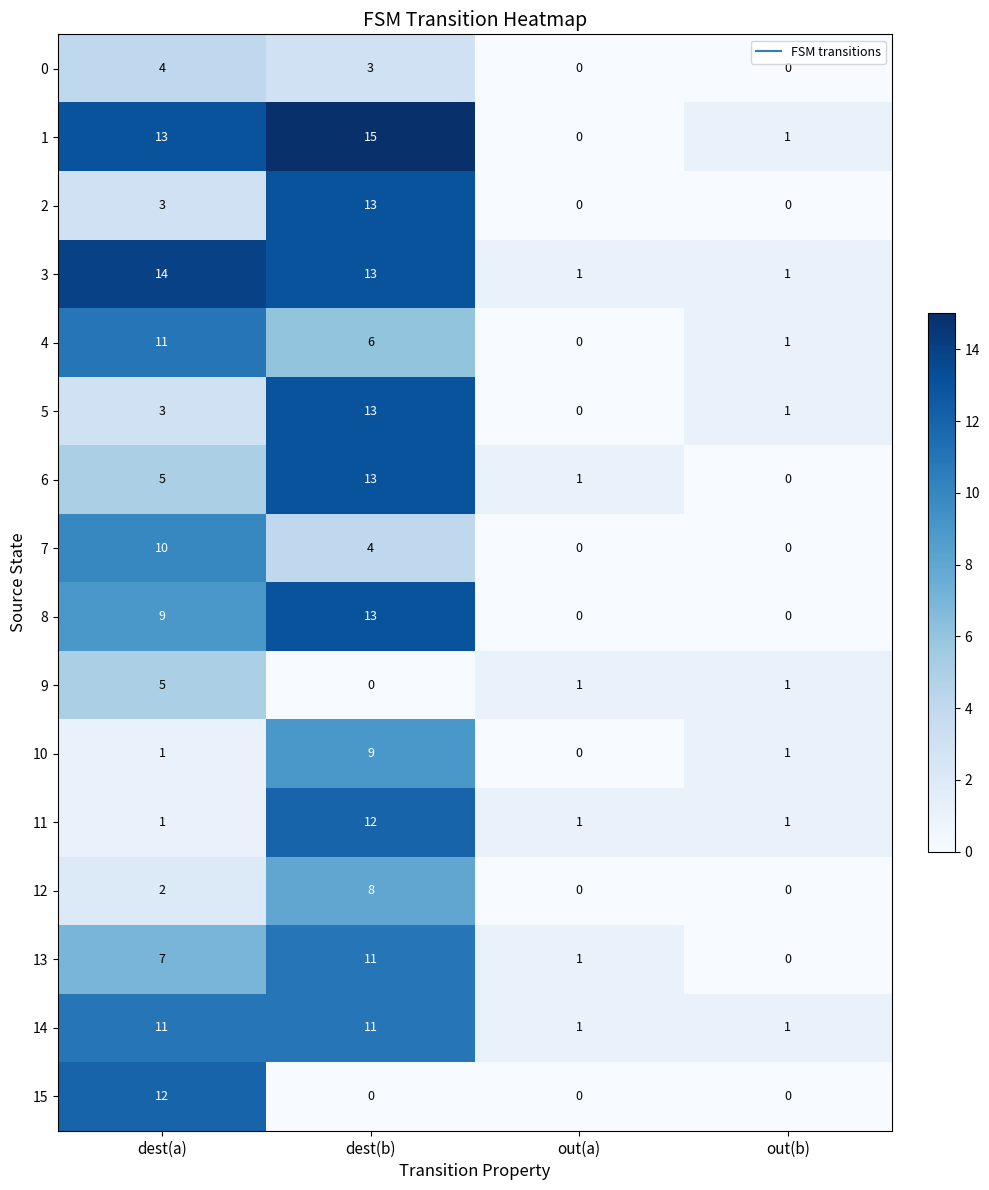

What is the maximum value for 3?

14